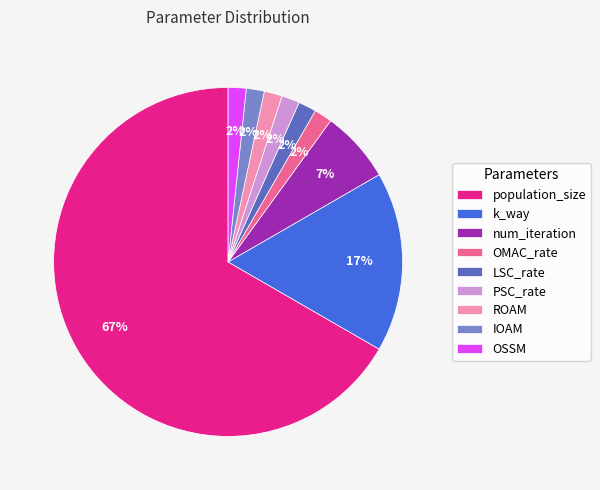

Does num_iteration represent more than half of the total?

No